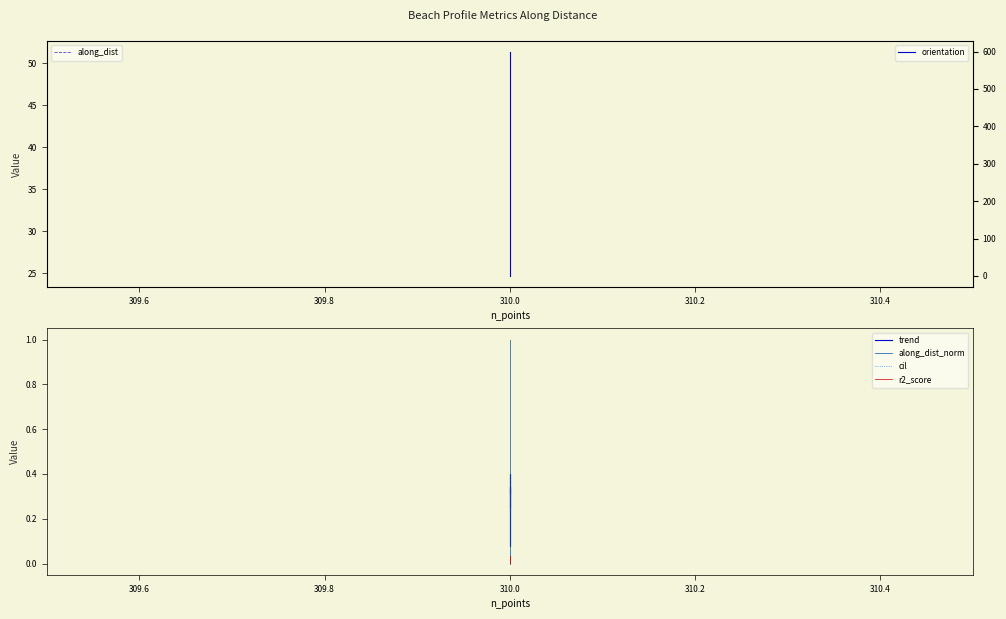

Does the chart have visible grid lines?

No